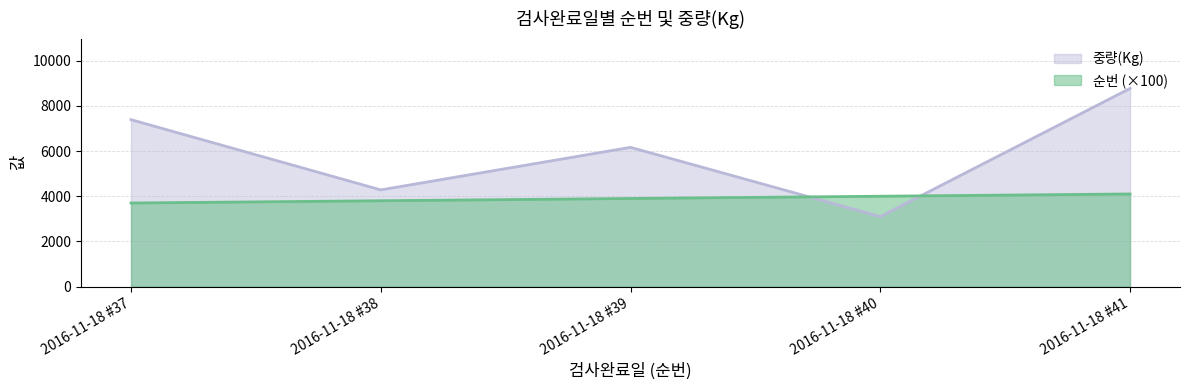

Which has a higher value, 2016-11-18 #40 or 2016-11-18 #41?

2016-11-18 #41